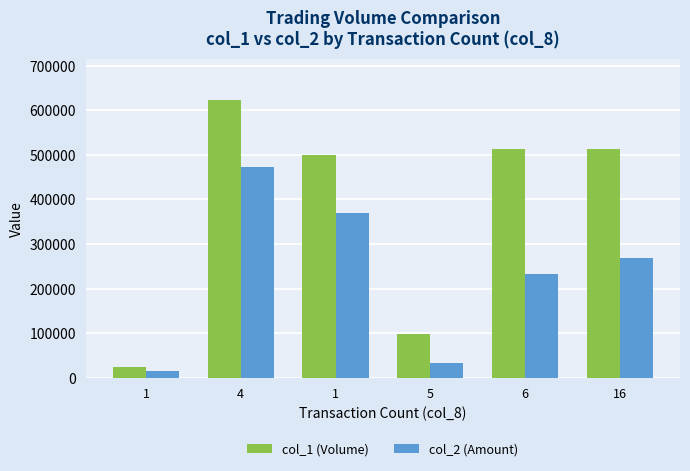

What is the label of the 3rd bar from the left?

1